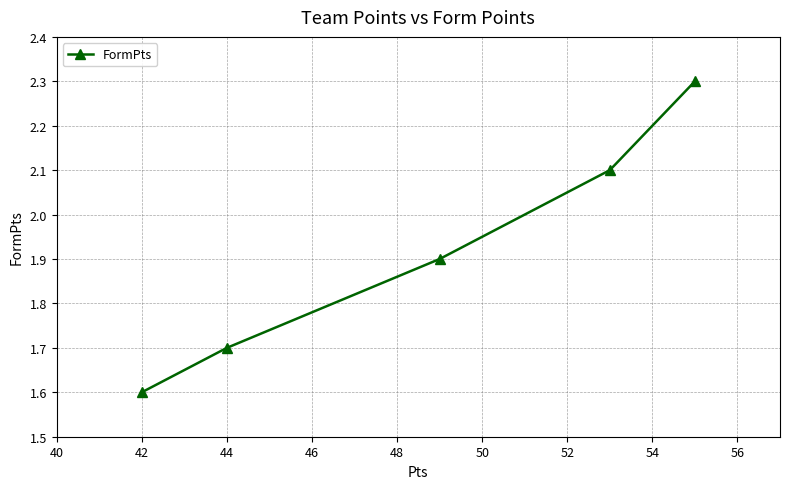

The value at 42 is 1.6. True or false?

True